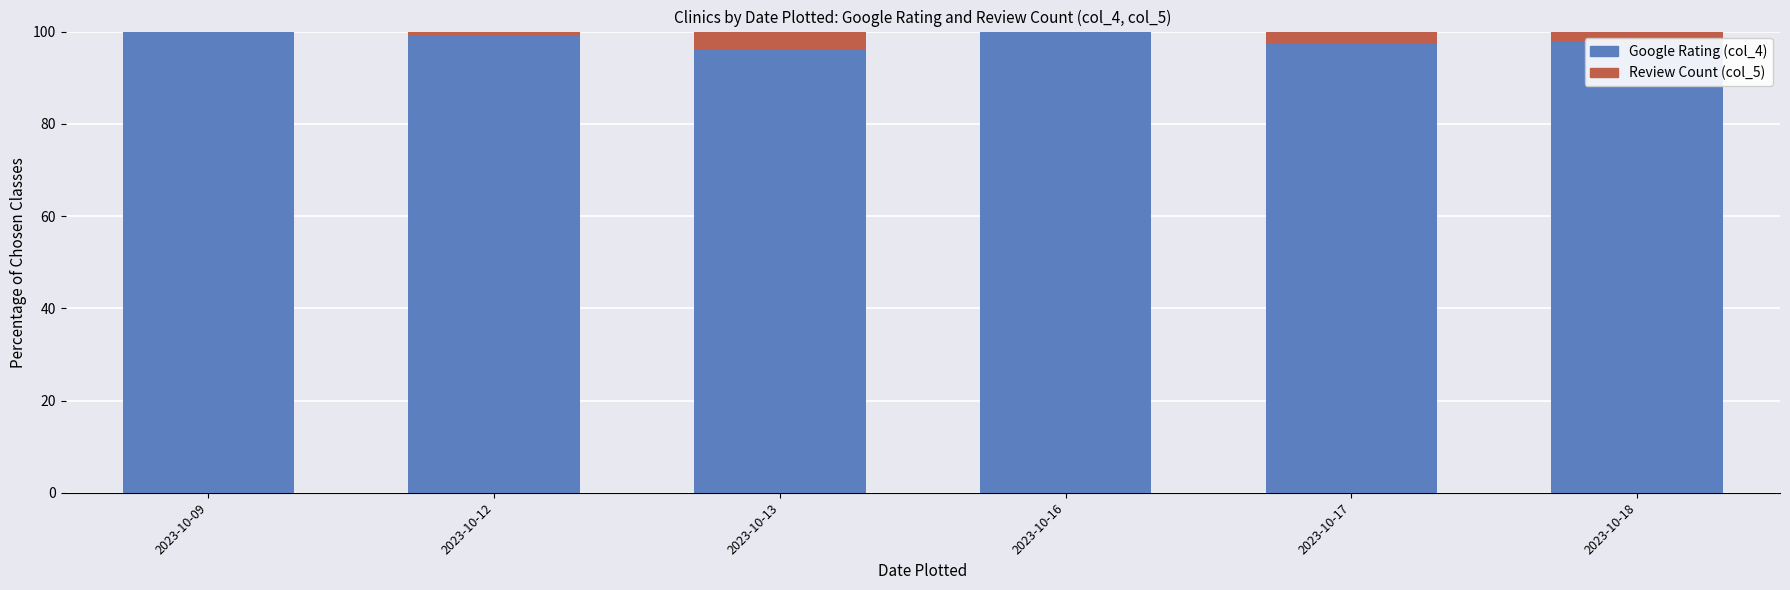

What are all the series names shown in the legend?

Google Rating (col_4), Review Count (col_5)